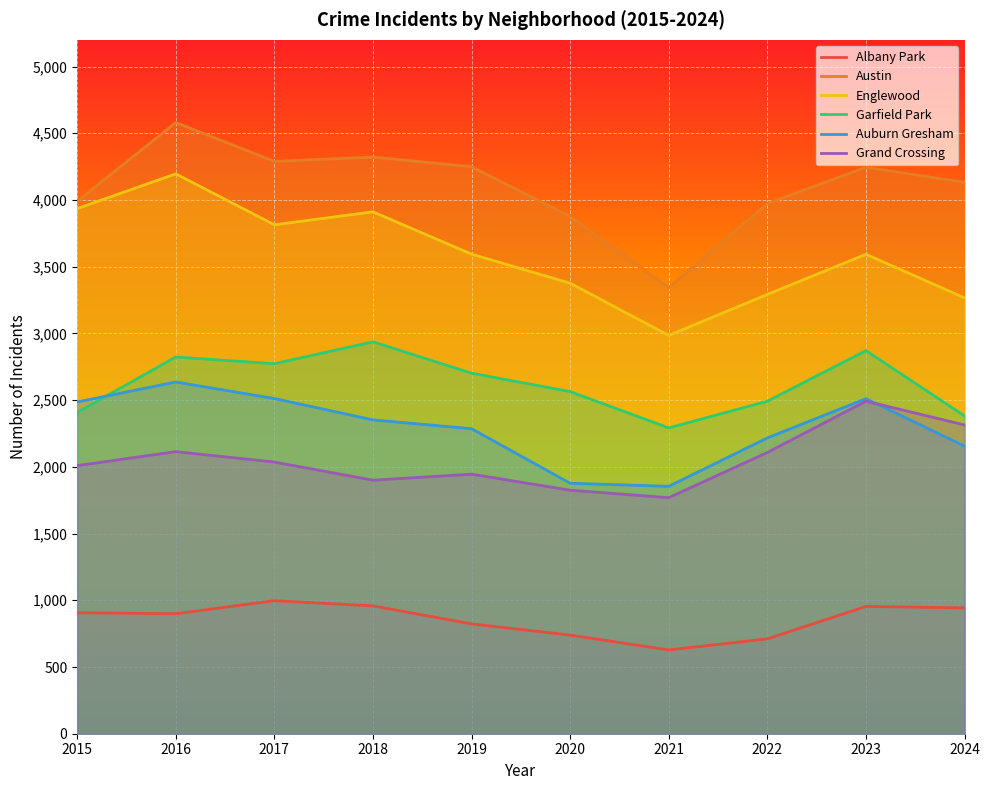

Read the Englewood value at 2019, to the nearest 100.

3600